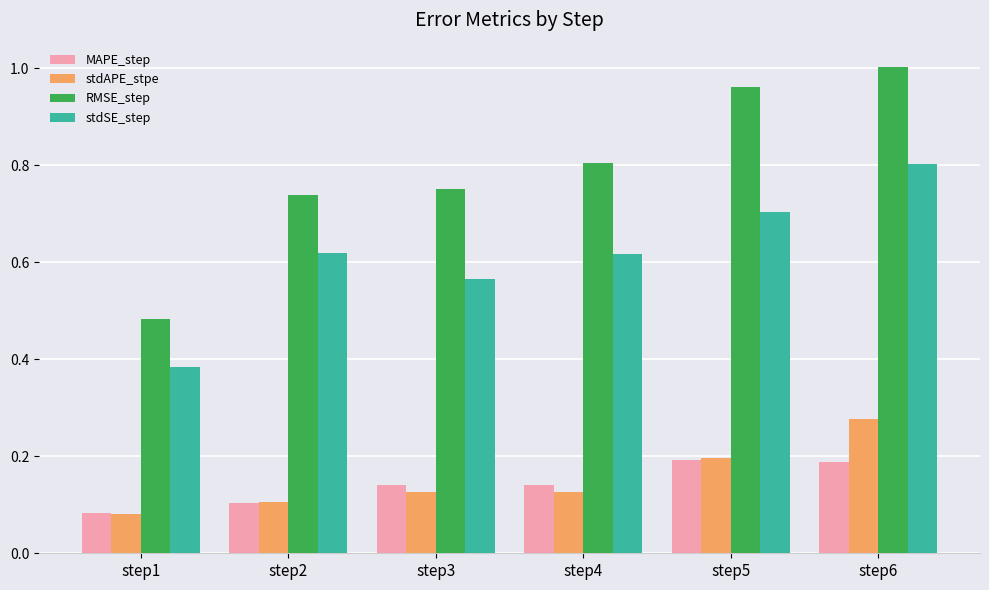

Which series changed the most between step5 and step6?

stdSE_step